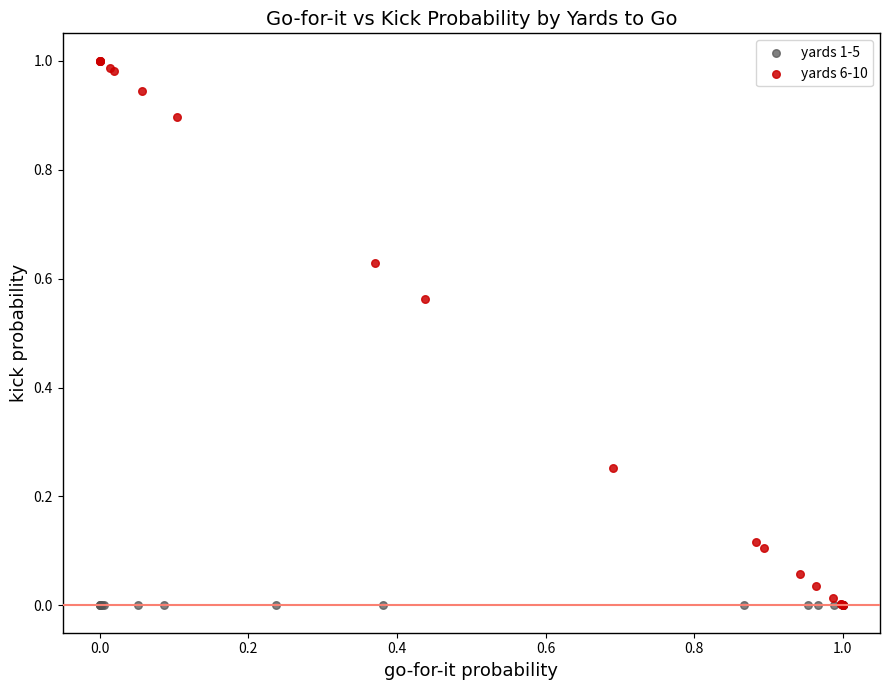

Which series contains the highest Y value?

yards 6-10